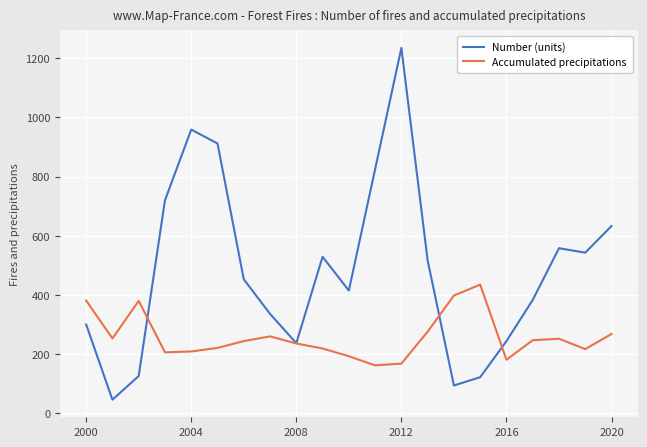

True or false: Accumulated precipitations has more than 0 points higher than both neighbors.

True